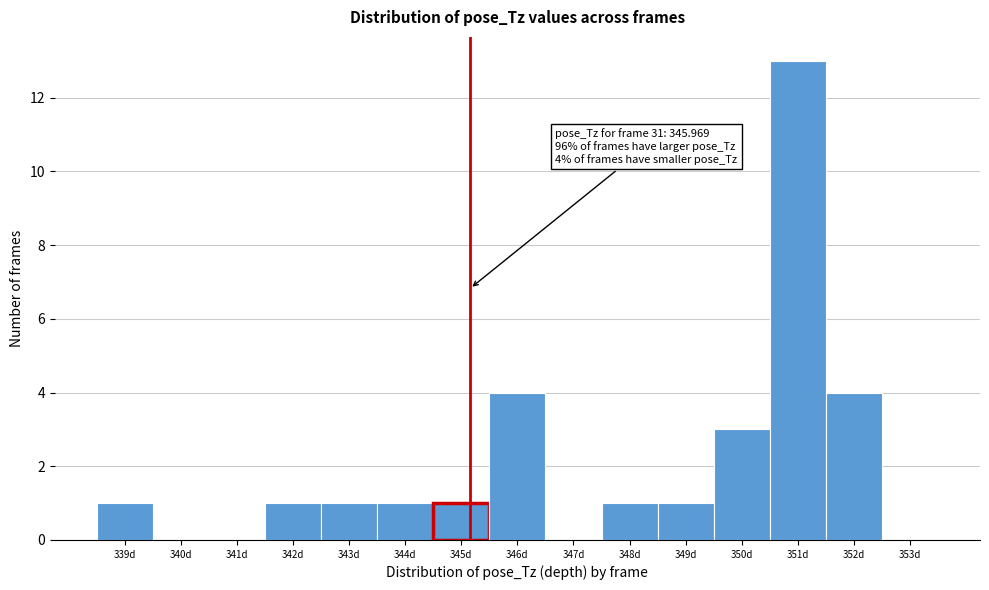

Reading left to right, transcribe all the data shown in this chart.

339d=1	340d=0	341d=0	342d=1	343d=1	344d=1	345d=1	346d=4	347d=0	348d=1	349d=1	350d=3	351d=13	352d=4	353d=0